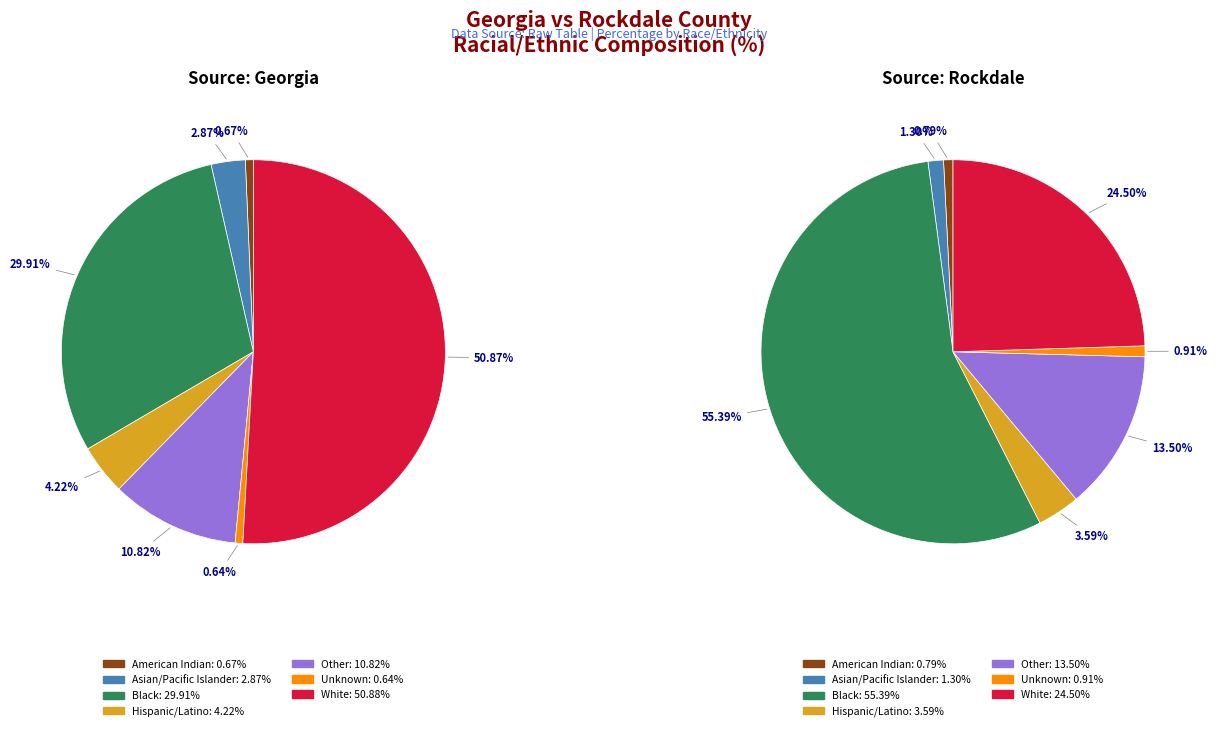

To the nearest percent, what is the difference between the largest and smallest slice percentages?

50%